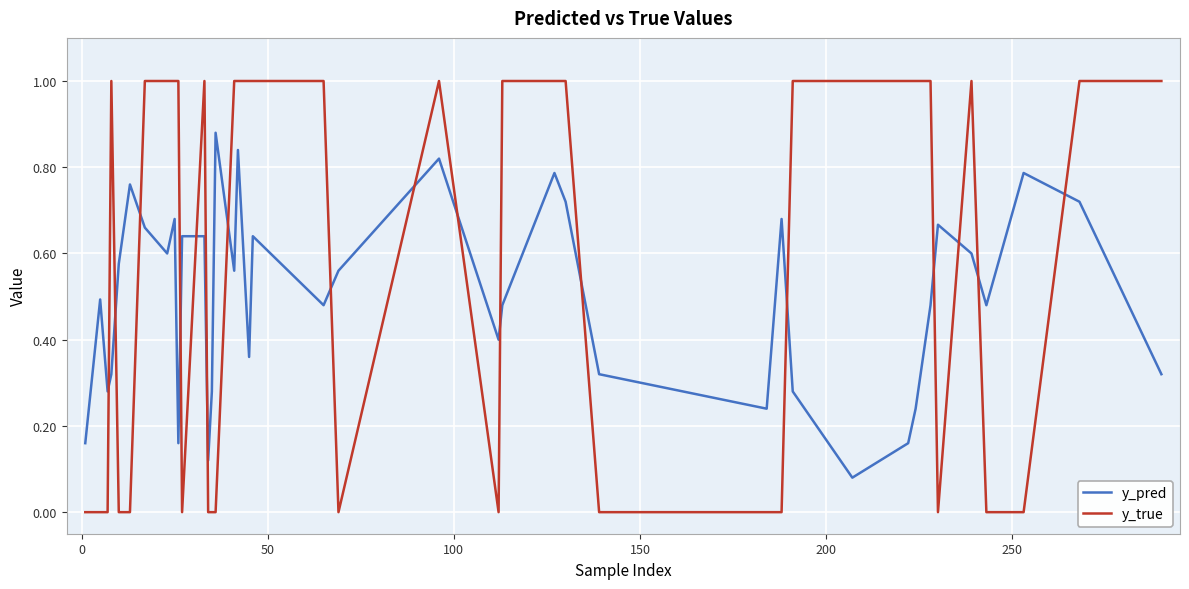

After their last crossing, which series has the higher values: y_true or y_pred?

y_true